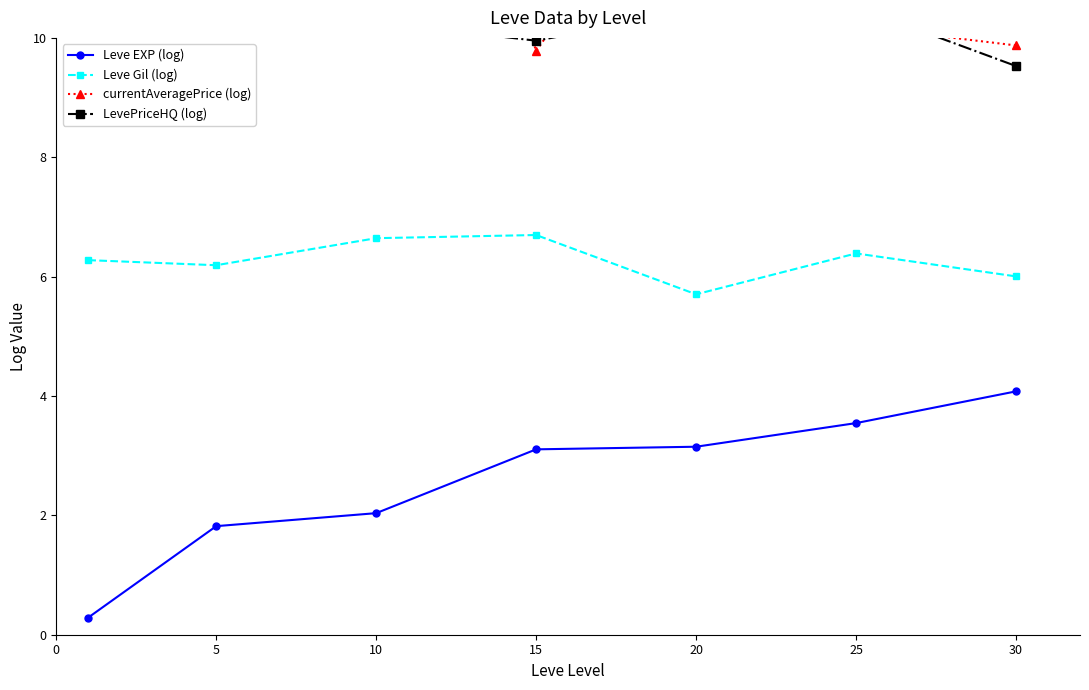

Which series has the widest spread of values?

currentAveragePrice (log)